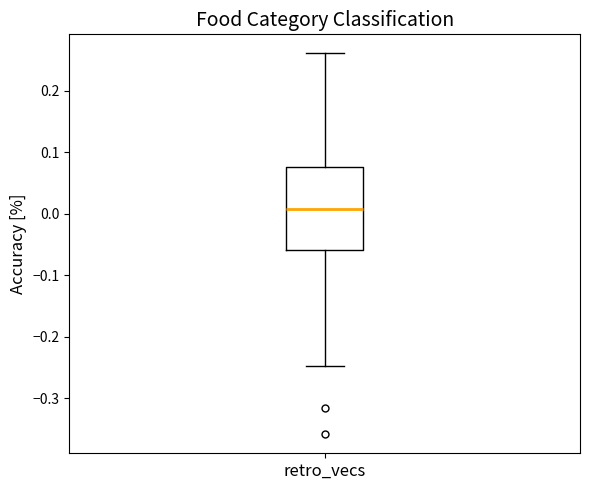

Where is the upper edge of the box for retro_vecs on the y-axis? The values are not printed on the chart, so give them approximately, as read against the axis.

0.08